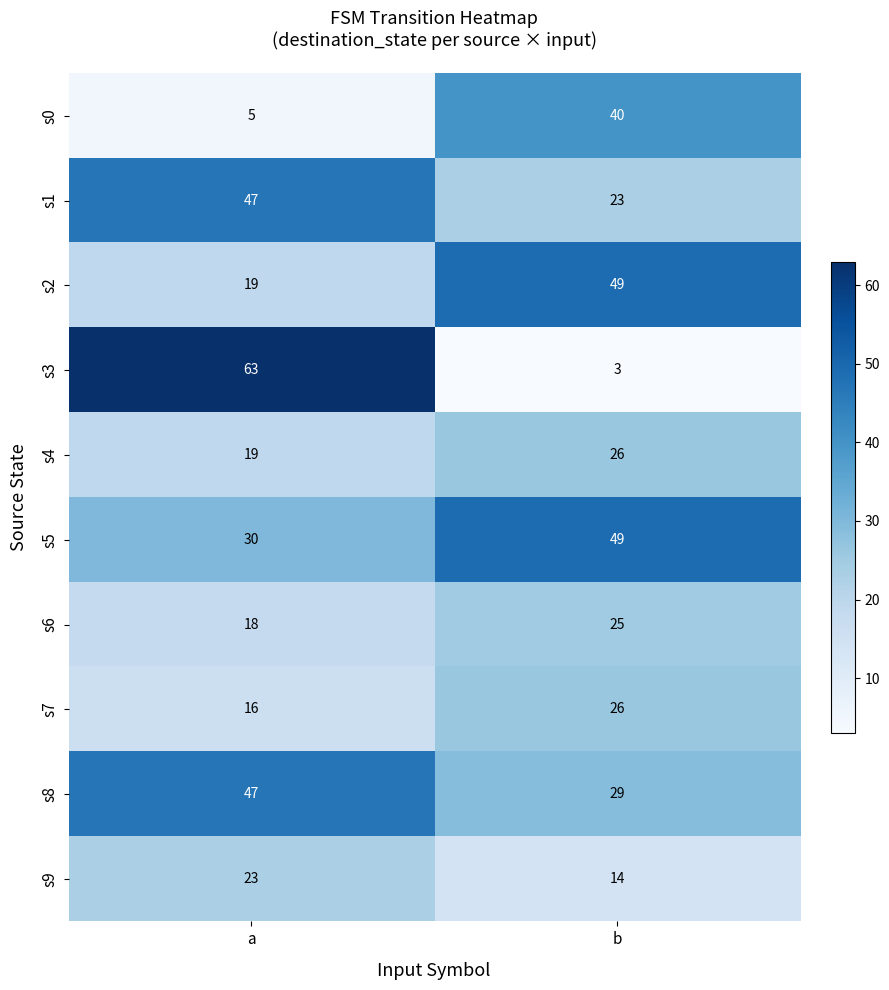

Reading left to right, what are all the values shown in this chart?

s0: 5	40
s1: 47	23
s2: 19	49
s3: 63	3
s4: 19	26
s5: 30	49
s6: 18	25
s7: 16	26
s8: 47	29
s9: 23	14